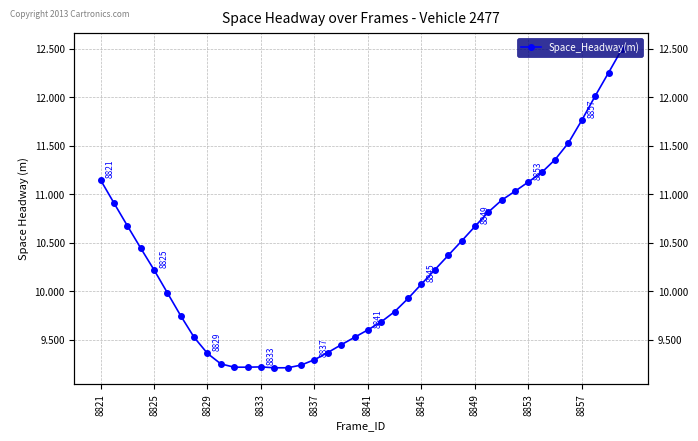

What is the smallest value displayed?

9.2